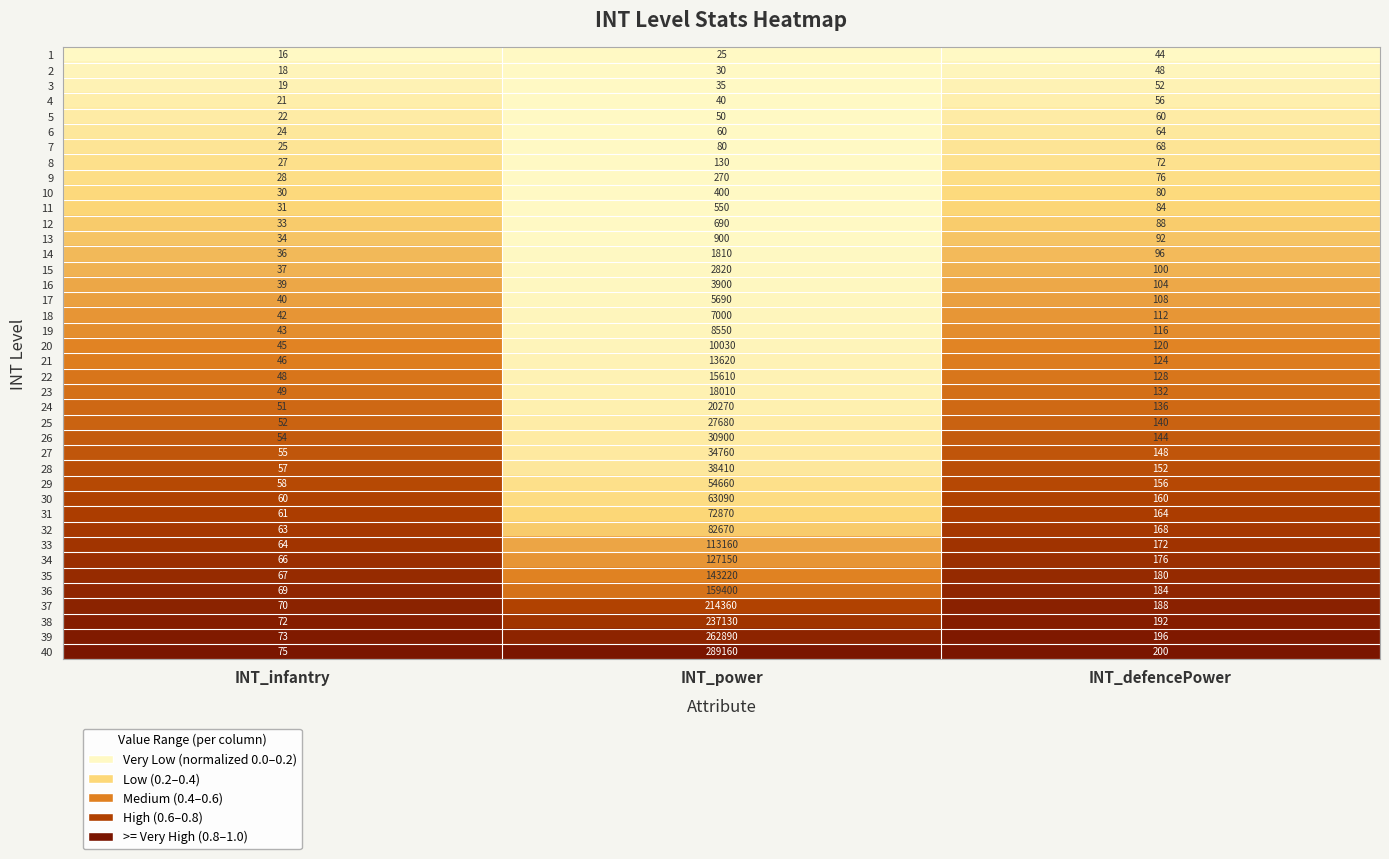

At which label is 24 closest to 10160?

INT_defencePower